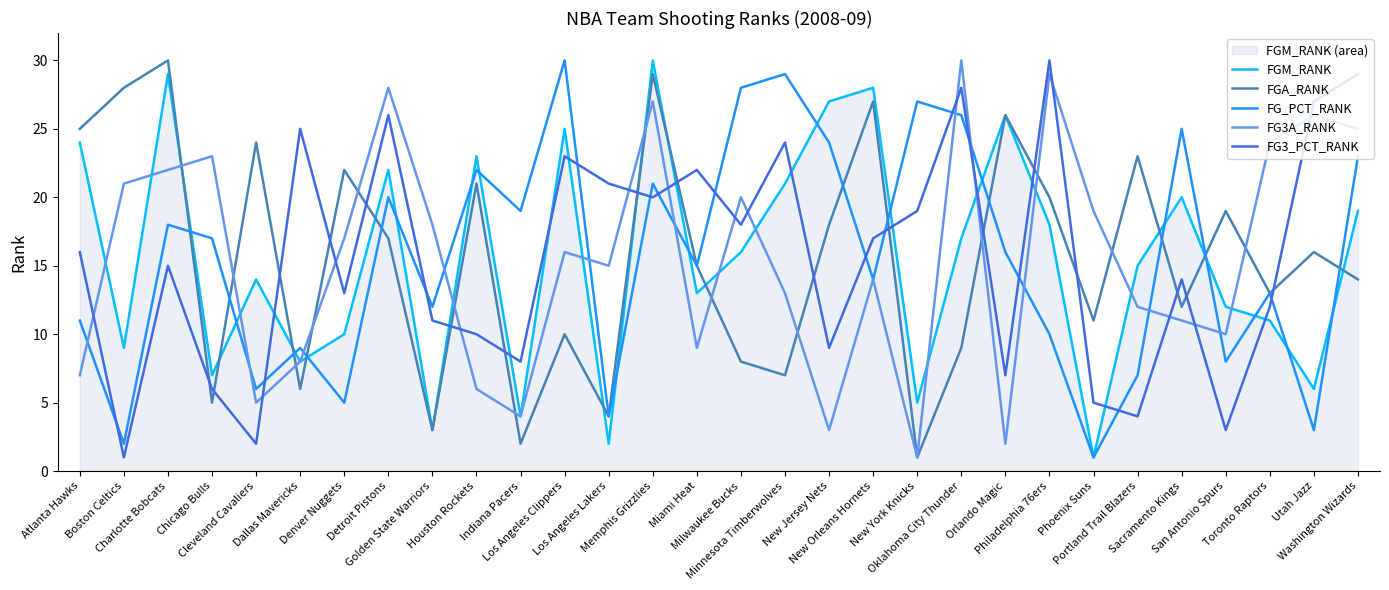

Which category has the lowest value in the FG_PCT_RANK series?

Phoenix Suns